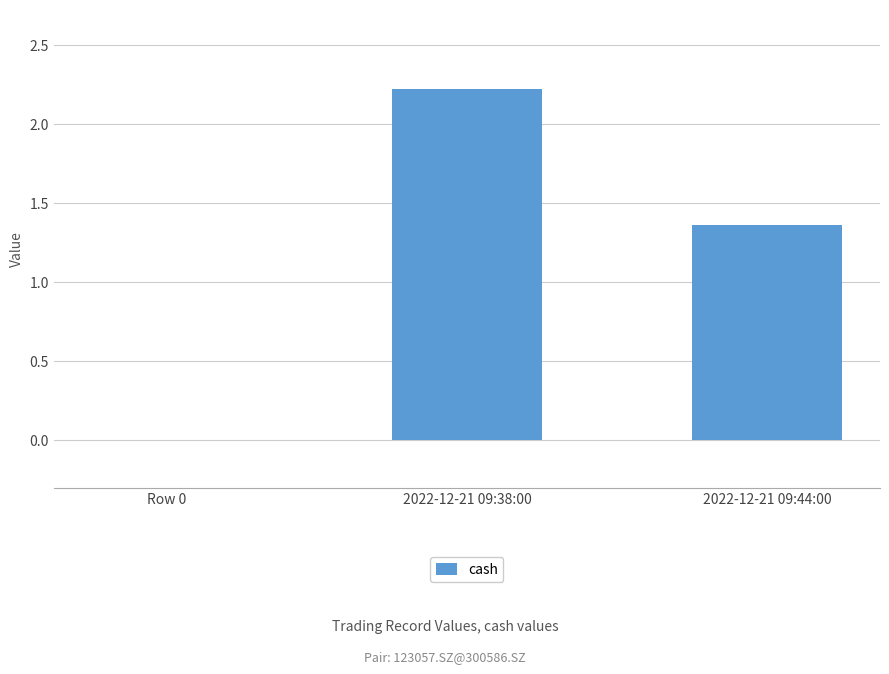

At which label is the value closest to 1?

2022-12-21 09:44:00